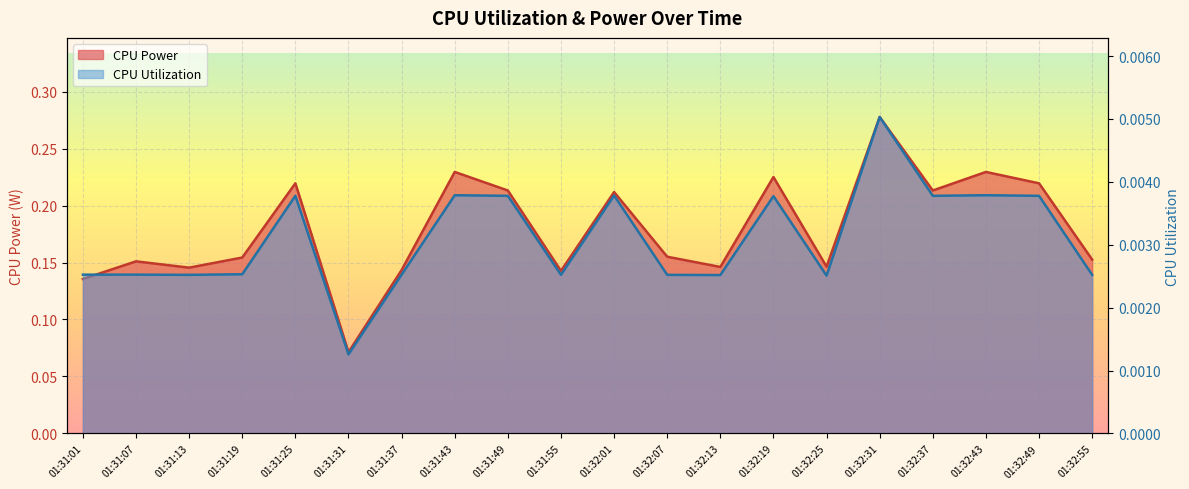

Which label corresponds to the smallest value in the chart?

01:31:31